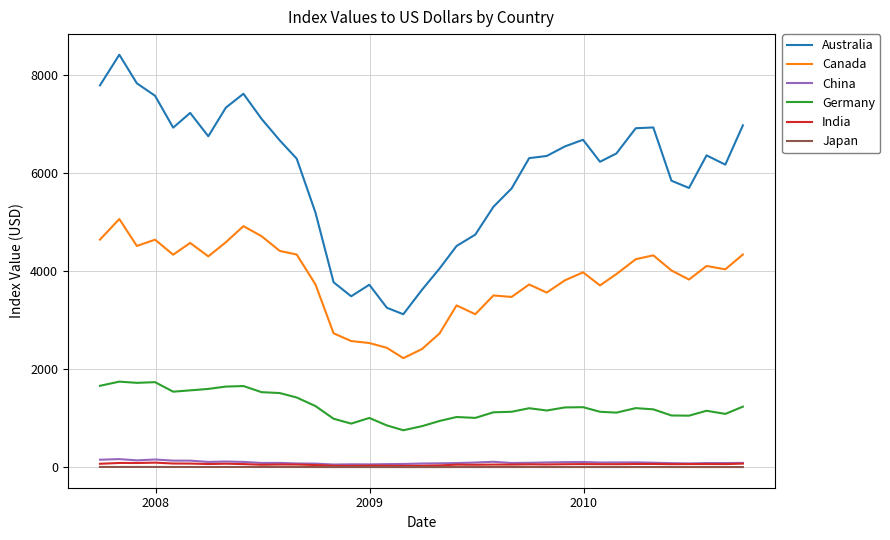

Is this an area chart (filled region under the line)?

No